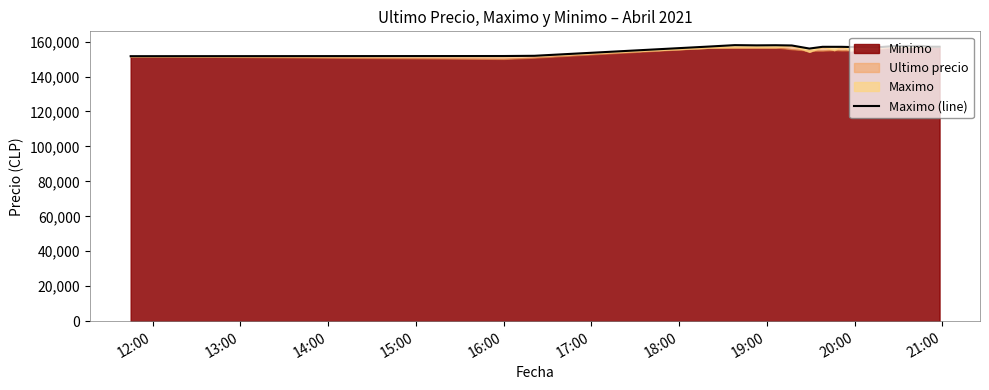

Does the chart display data point markers on the line(s)?

No